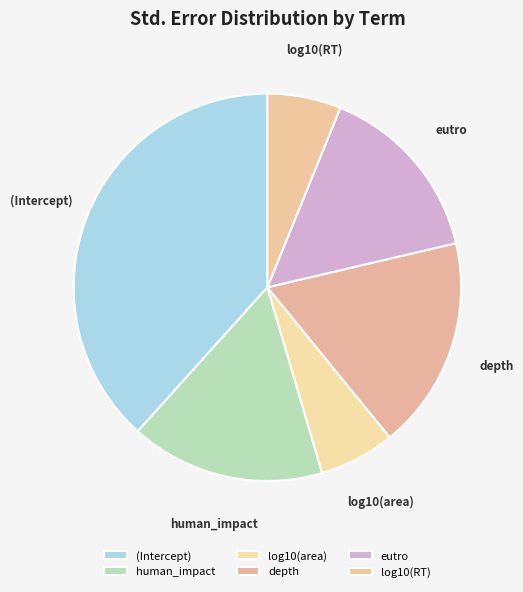

True or false: log10(area) accounts for 6% of the total.

True